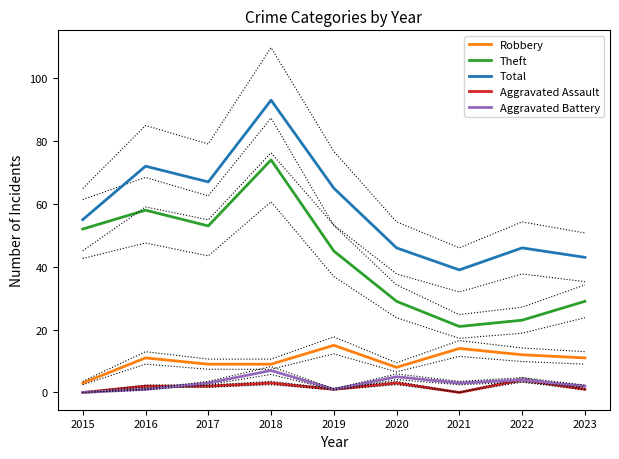

What is the sum of all Aggravated Assault values?

16